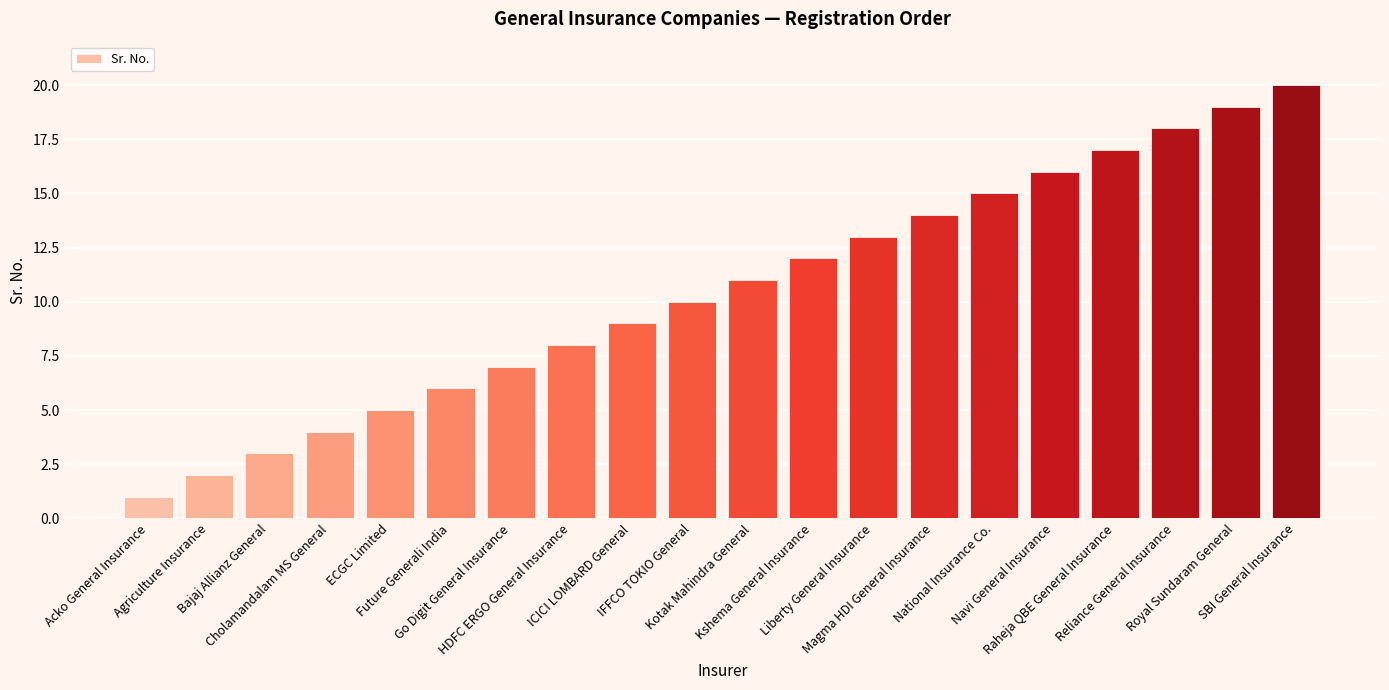

What is the difference between the maximum and minimum values?

19